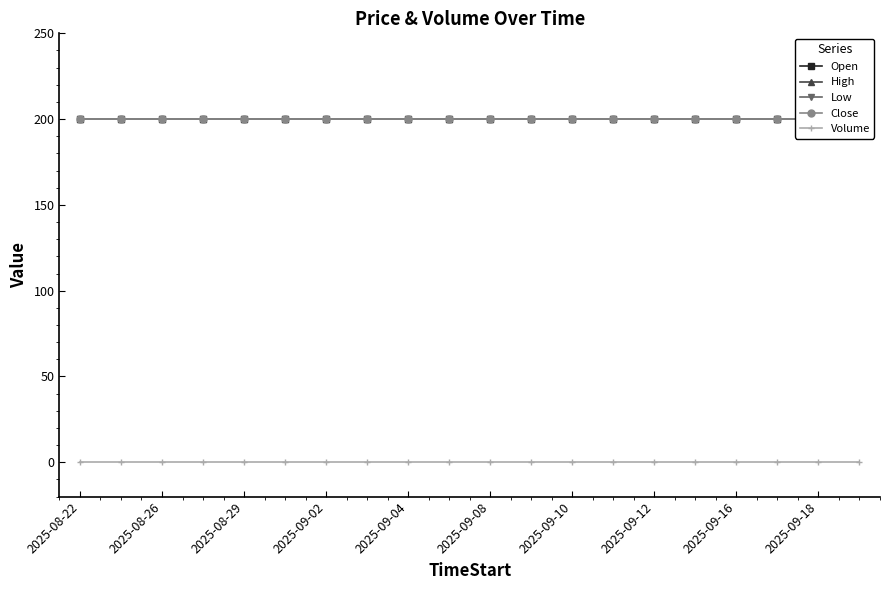

Between 2025-09-18 and 2025-08-29, which is larger?

2025-09-18